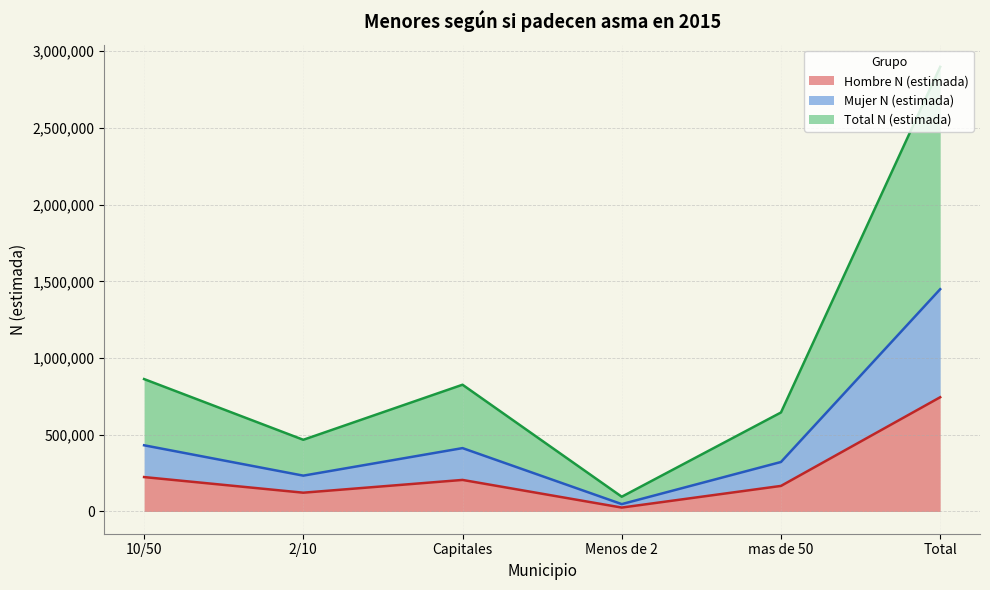

The value of Hombre N (estimada) at Total is 744844. True or false?

True